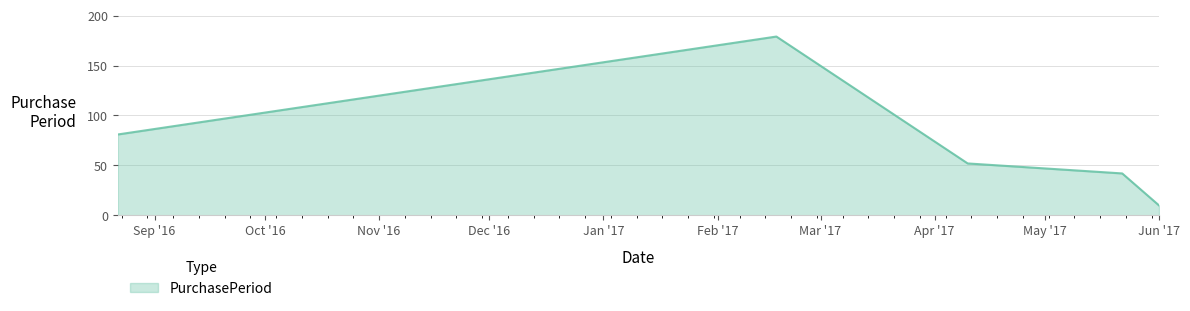

What is the smallest value displayed?

10